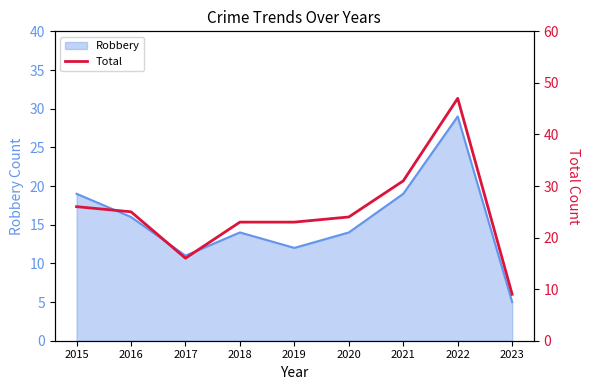

What is the value of the 6th point from the left?

24